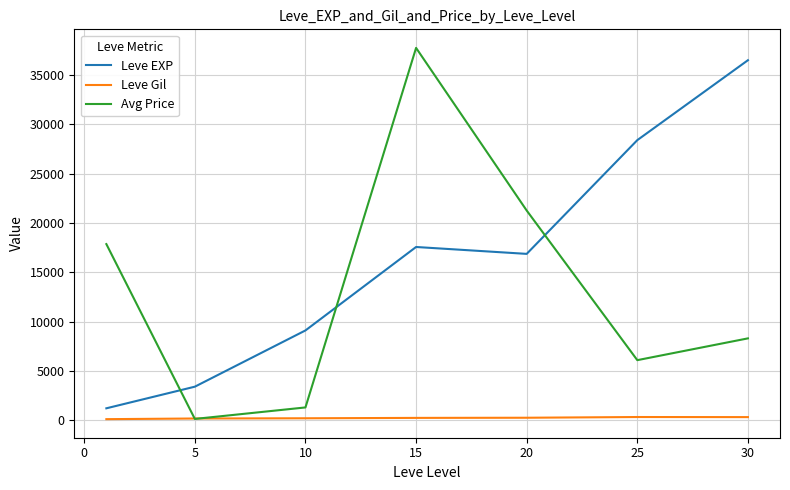

Which series has the largest total across all categories?

Leve EXP